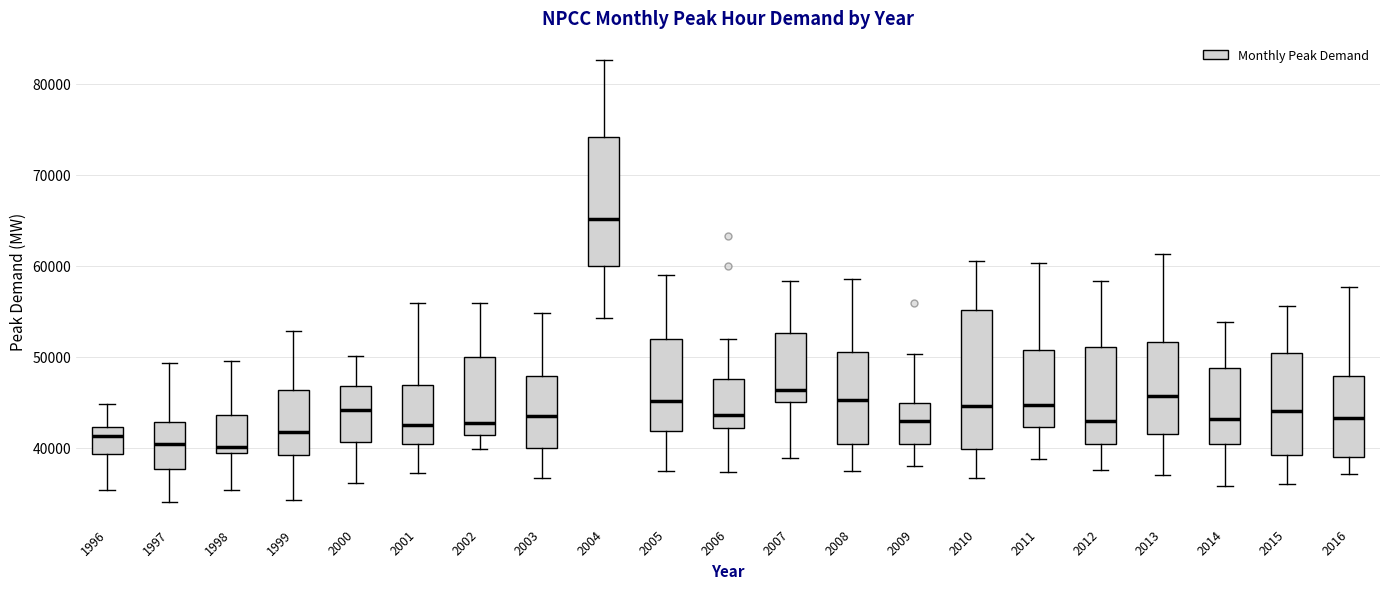

Reading left to right, read every box against the y-axis: the position of its median line, the range the box covers, and the ends of its whiskers. The values are not printed on the chart, so give them approximately, as read against the axis.

1996: median 41000, box 39000 to 42000, whiskers 35000 to 45000
1997: median 40000, box 38000 to 43000, whiskers 34000 to 49000
1998: median 40000, box 39000 to 44000, whiskers 35000 to 50000
1999: median 42000, box 39000 to 46000, whiskers 34000 to 53000
2000: median 44000, box 41000 to 47000, whiskers 36000 to 50000
2001: median 42000, box 40000 to 47000, whiskers 37000 to 56000
2002: median 43000, box 41000 to 50000, whiskers 40000 to 56000
2003: median 44000, box 40000 to 48000, whiskers 37000 to 55000
2004: median 65000, box 60000 to 74000, whiskers 54000 to 83000
2005: median 45000, box 42000 to 52000, whiskers 37000 to 59000
2006: median 44000, box 42000 to 48000, whiskers 37000 to 52000
2007: median 46000, box 45000 to 53000, whiskers 39000 to 58000
2008: median 45000, box 40000 to 51000, whiskers 37000 to 59000
2009: median 43000, box 40000 to 45000, whiskers 38000 to 50000
2010: median 45000, box 40000 to 55000, whiskers 37000 to 61000
2011: median 45000, box 42000 to 51000, whiskers 39000 to 60000
2012: median 43000, box 40000 to 51000, whiskers 38000 to 58000
2013: median 46000, box 41000 to 52000, whiskers 37000 to 61000
2014: median 43000, box 40000 to 49000, whiskers 36000 to 54000
2015: median 44000, box 39000 to 50000, whiskers 36000 to 56000
2016: median 43000, box 39000 to 48000, whiskers 37000 to 58000